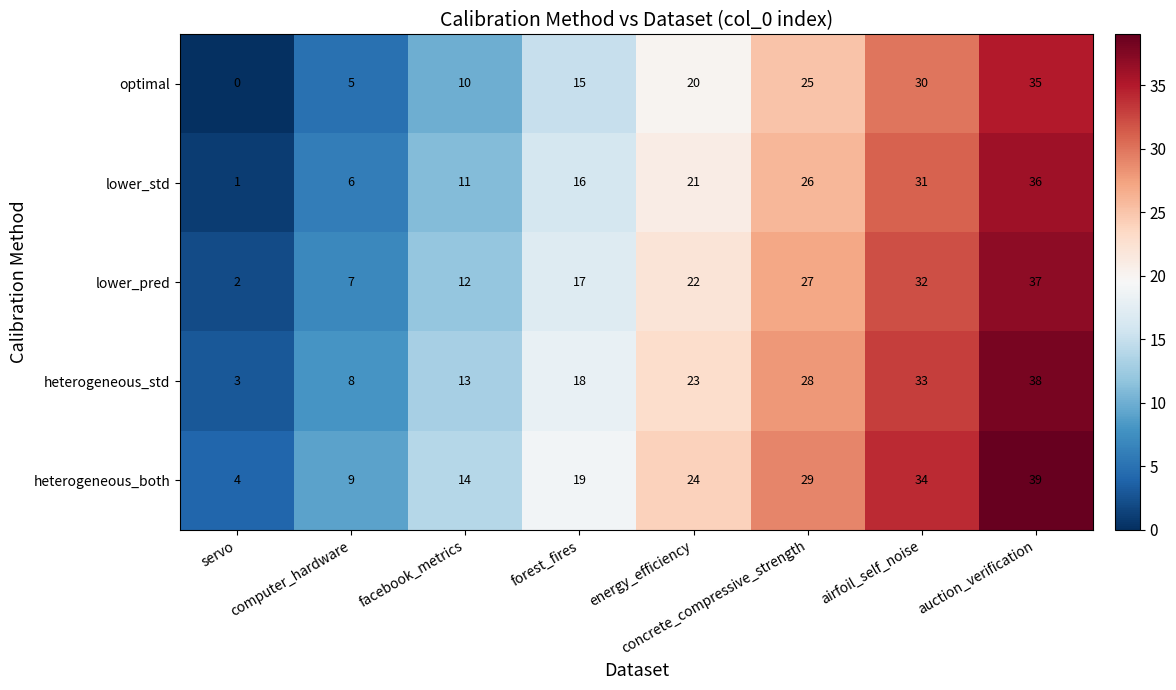

True or false: lower_pred has a value of 1 at servo.

False